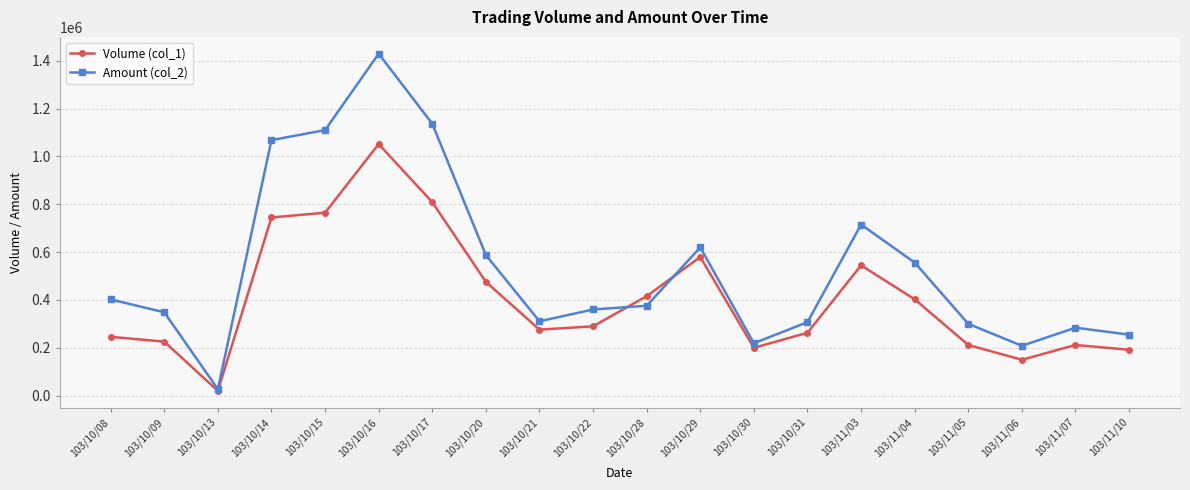

What are all the series names shown in the legend?

Volume (col_1), Amount (col_2)